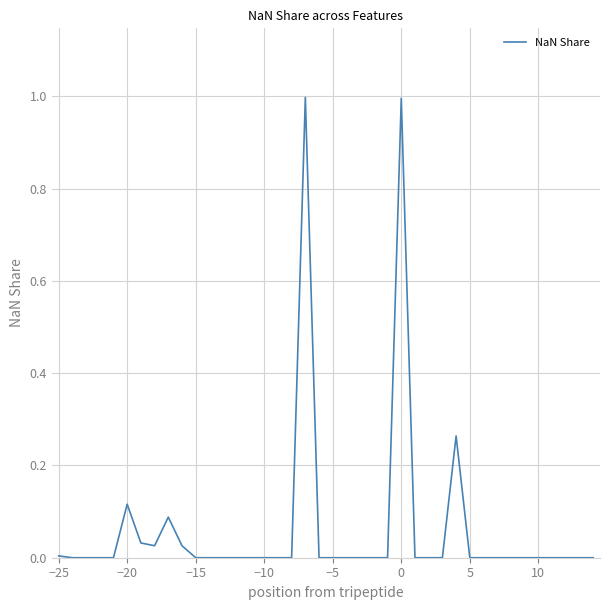

What is the maximum value shown in the chart?

1.0